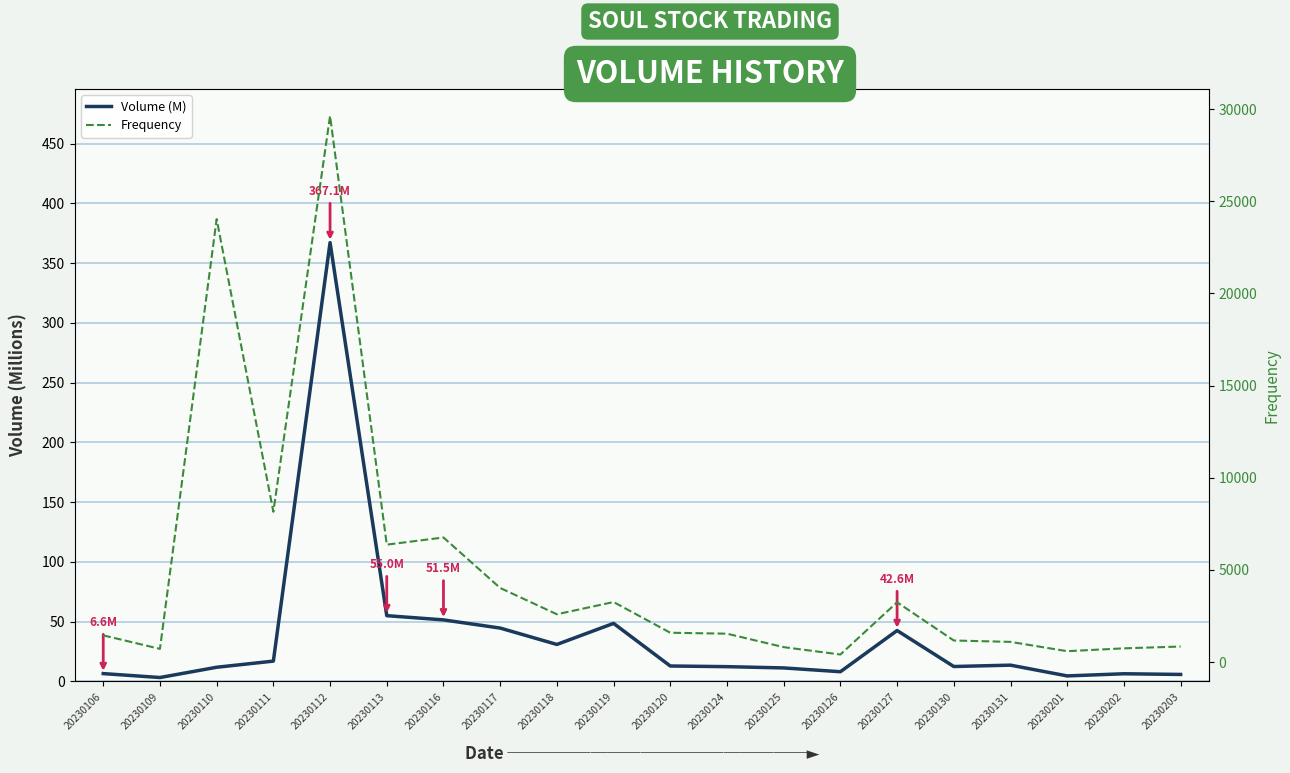

True or false: Volume (M) has more than 1 interior local peaks.

True